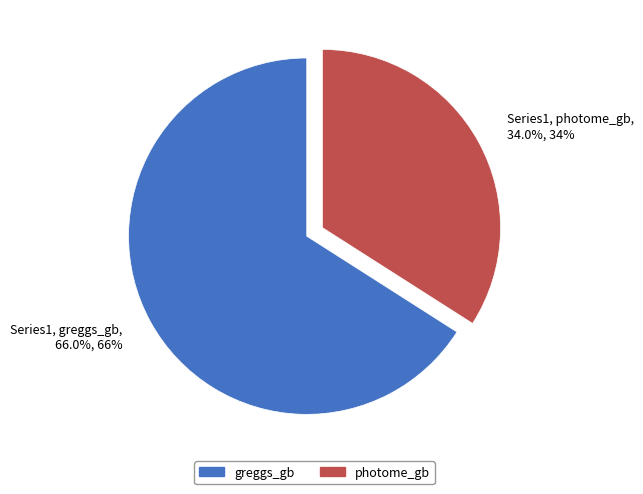

Is there a majority slice in this chart?

Yes